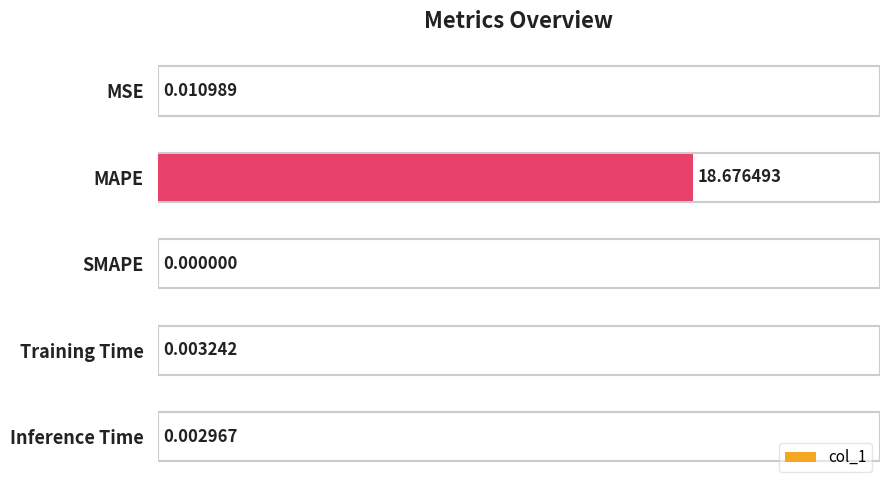

Are the bars horizontal?

Yes